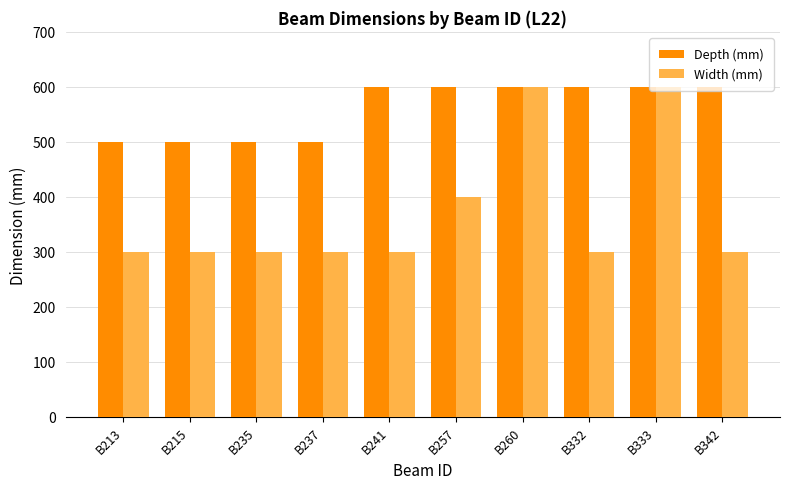

What is the difference between the Depth (mm) values at B235 and B241?

100